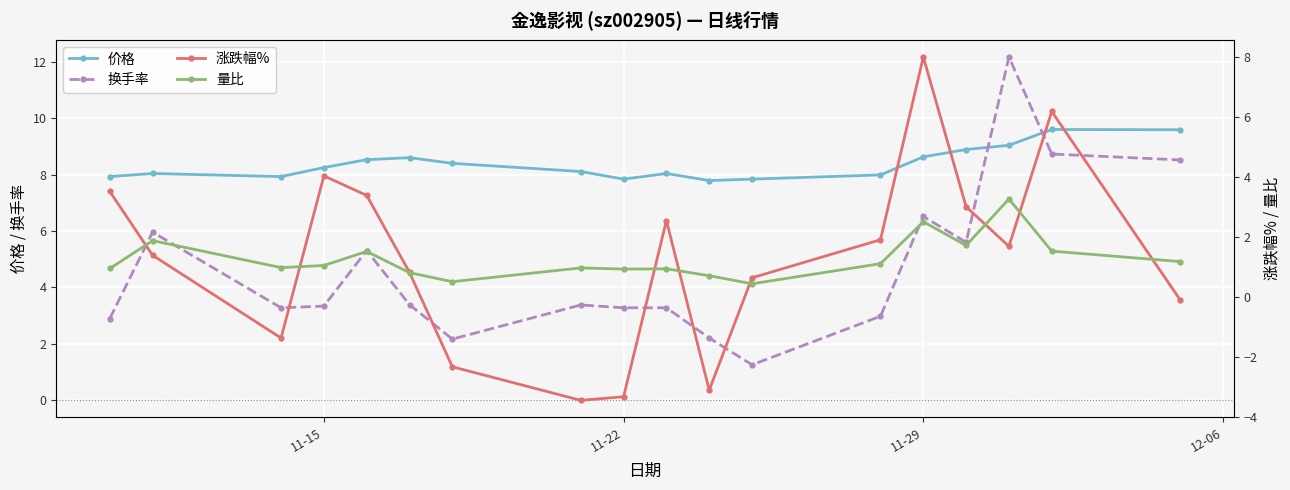

Is this an area chart (filled region under the line)?

No